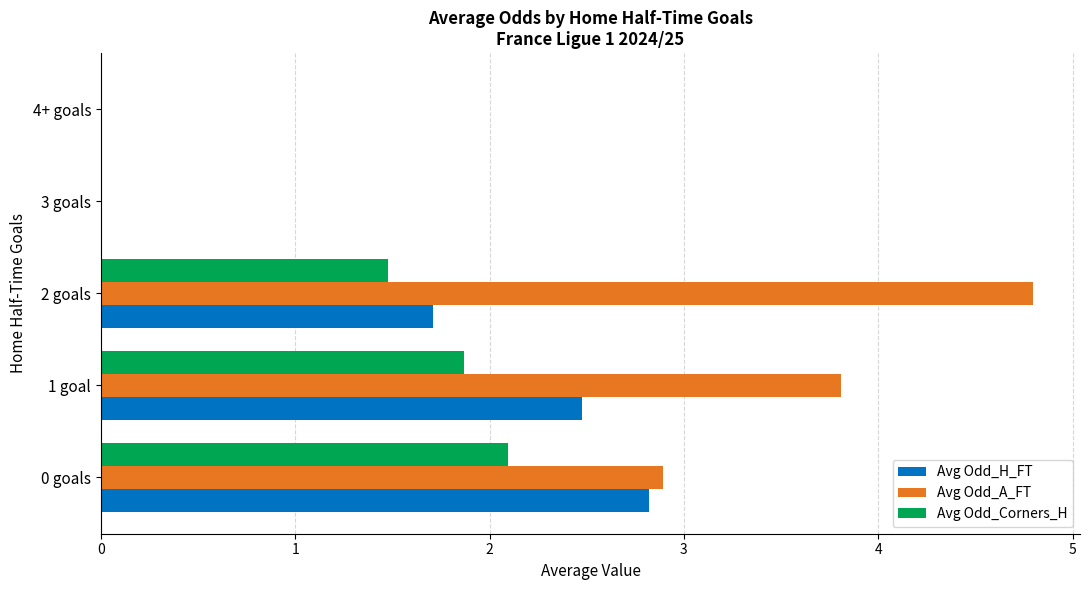

How many values in the Avg Odd_A_FT series exceed 2?

3